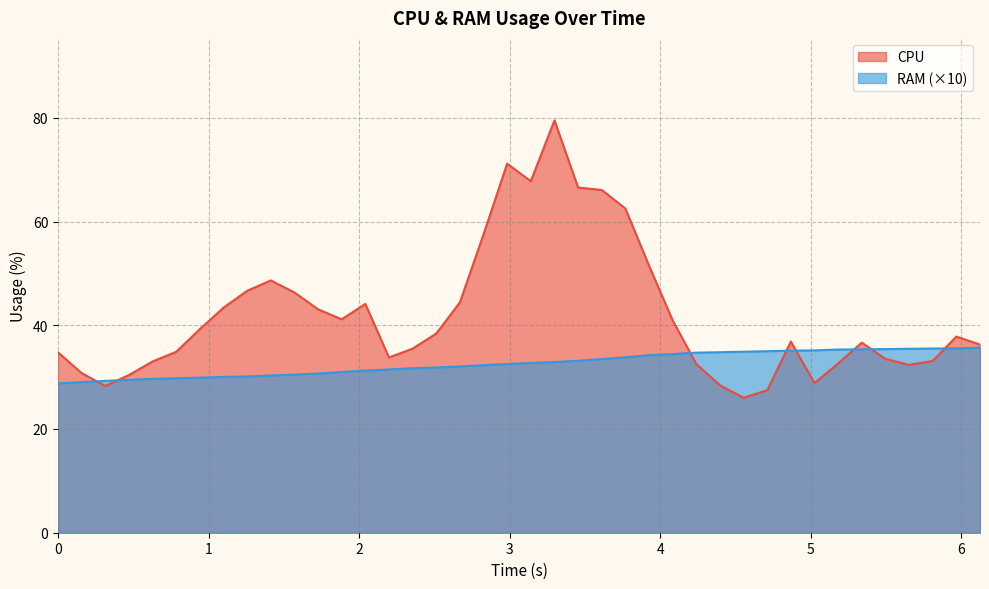

Which series has the largest total across all categories?

CPU